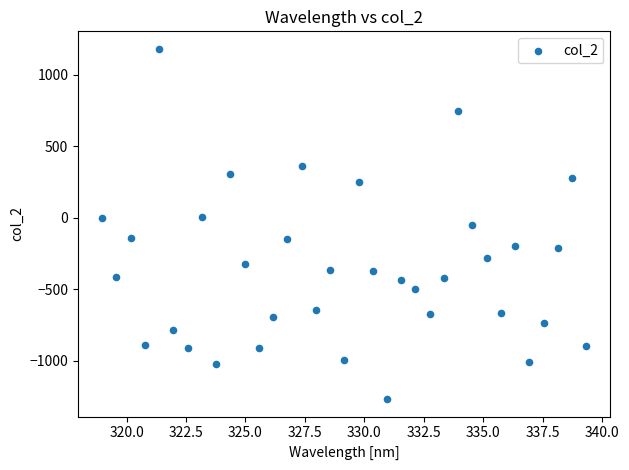

What is the range of Y values (max minus min)?

2447.0